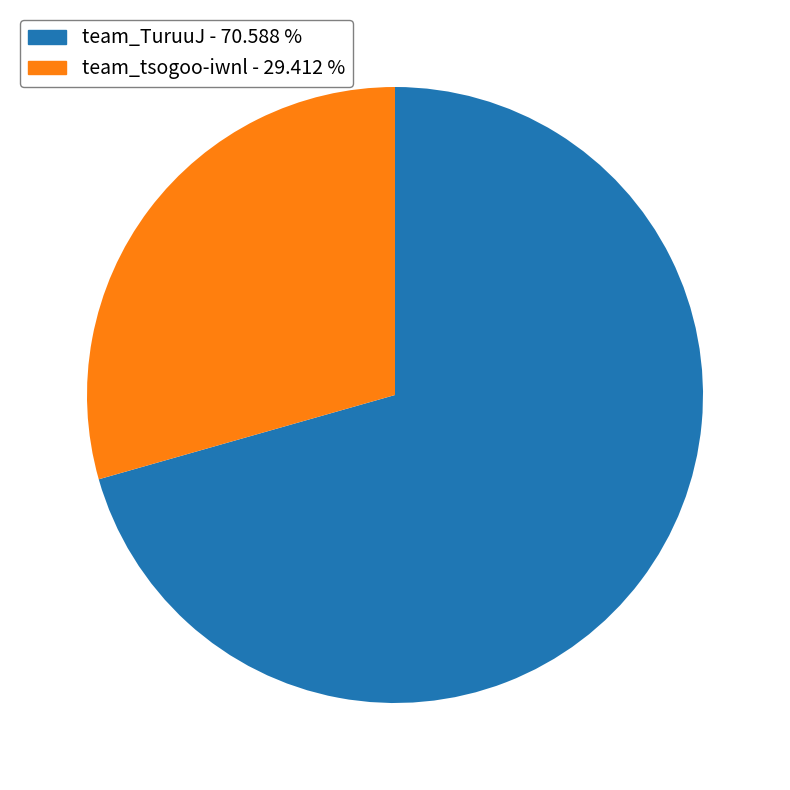

Do team_TuruuJ - 70.588 % and team_tsogoo-iwnl - 29.412 % together represent more than half of the pie?

Yes